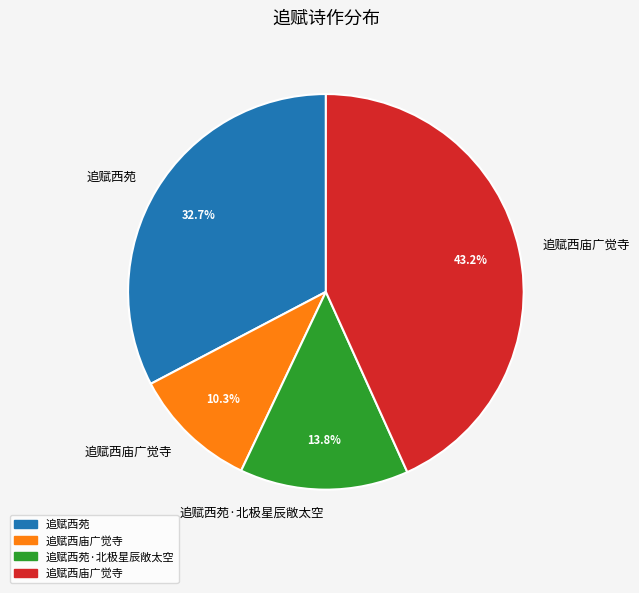

Does any single category account for the majority?

No